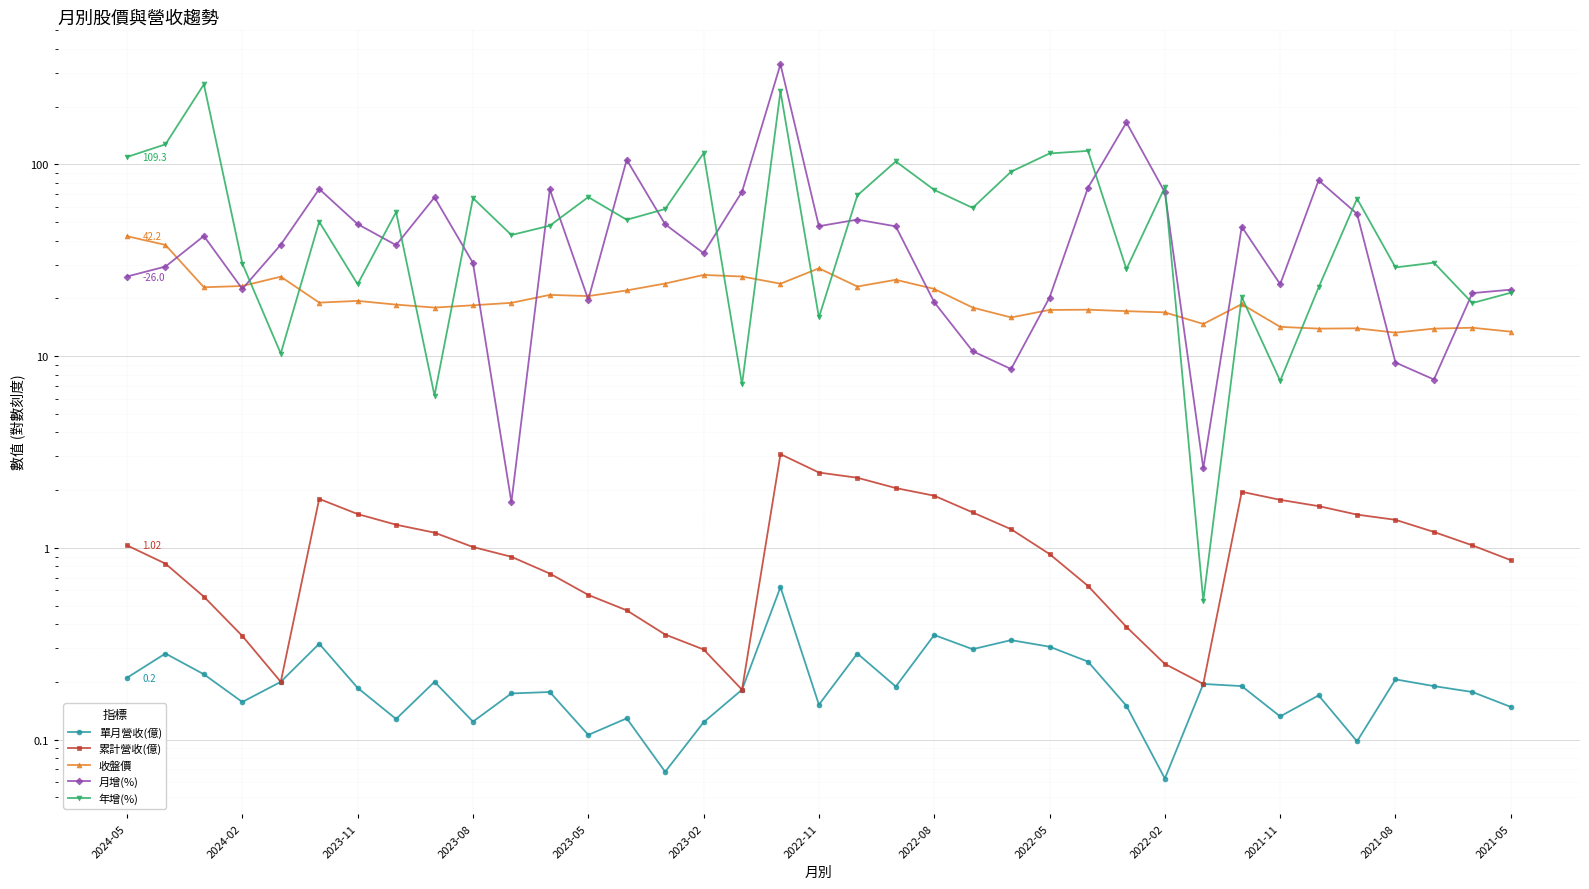

True or false: 單月營收(億) and 年增(%) intersect in this chart.

False